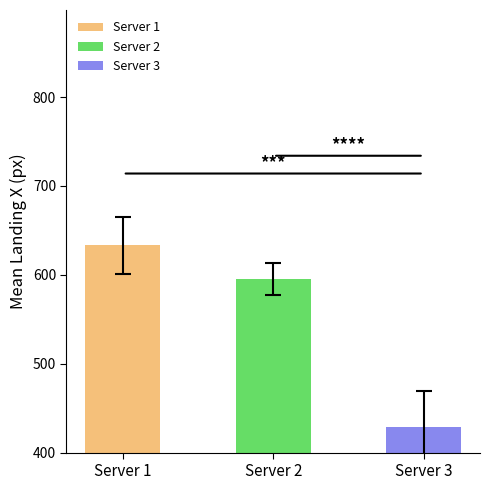

What is the smallest value displayed?

316